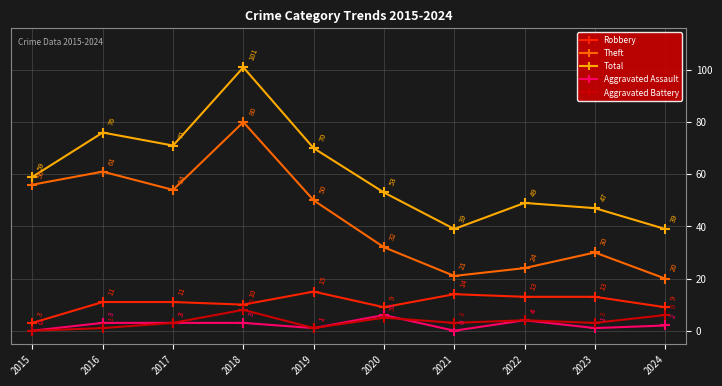

What is the difference between the highest and lowest values at 2016?

75